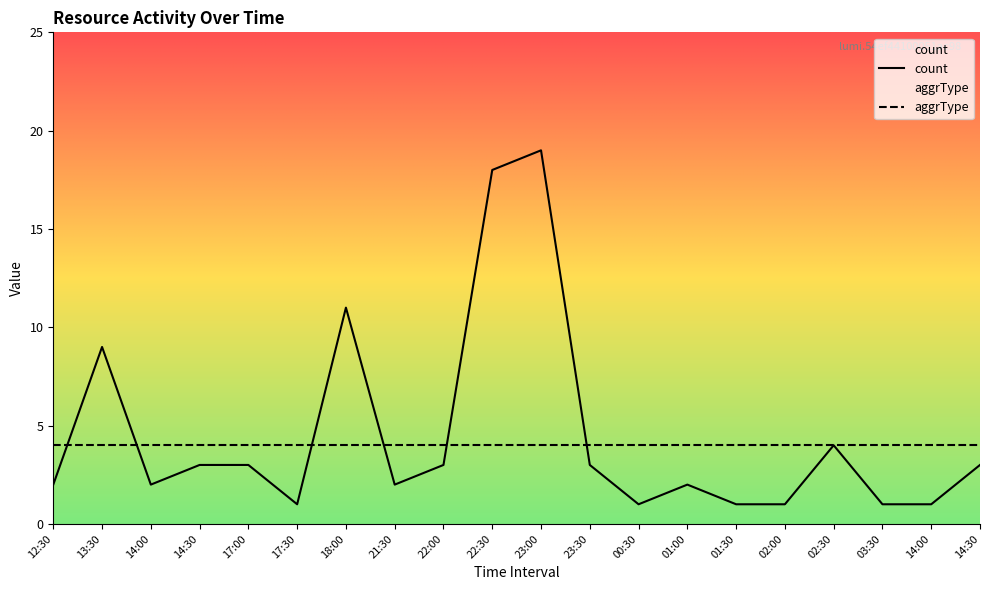

How many interior local peaks (higher than both neighbors) does the data have?

5